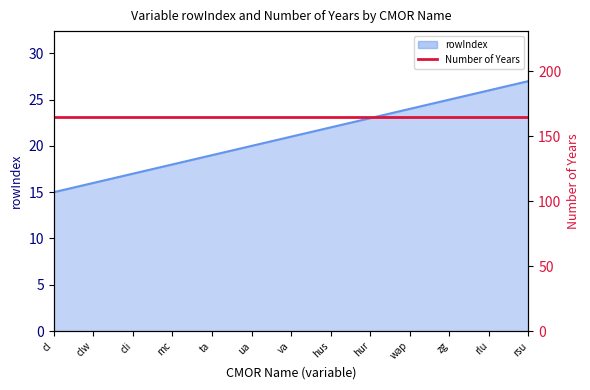

Which label corresponds to the largest value in the chart?

rsu